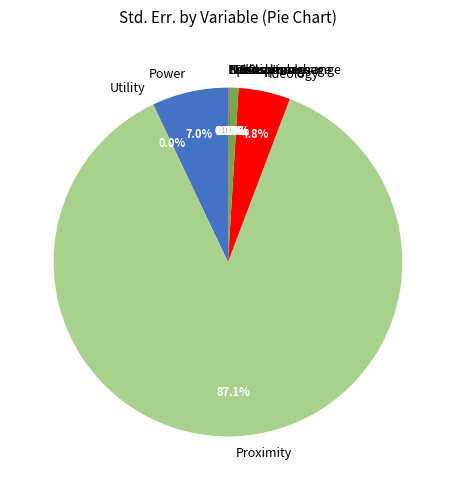

Which category has the biggest portion of the pie?

Proximity